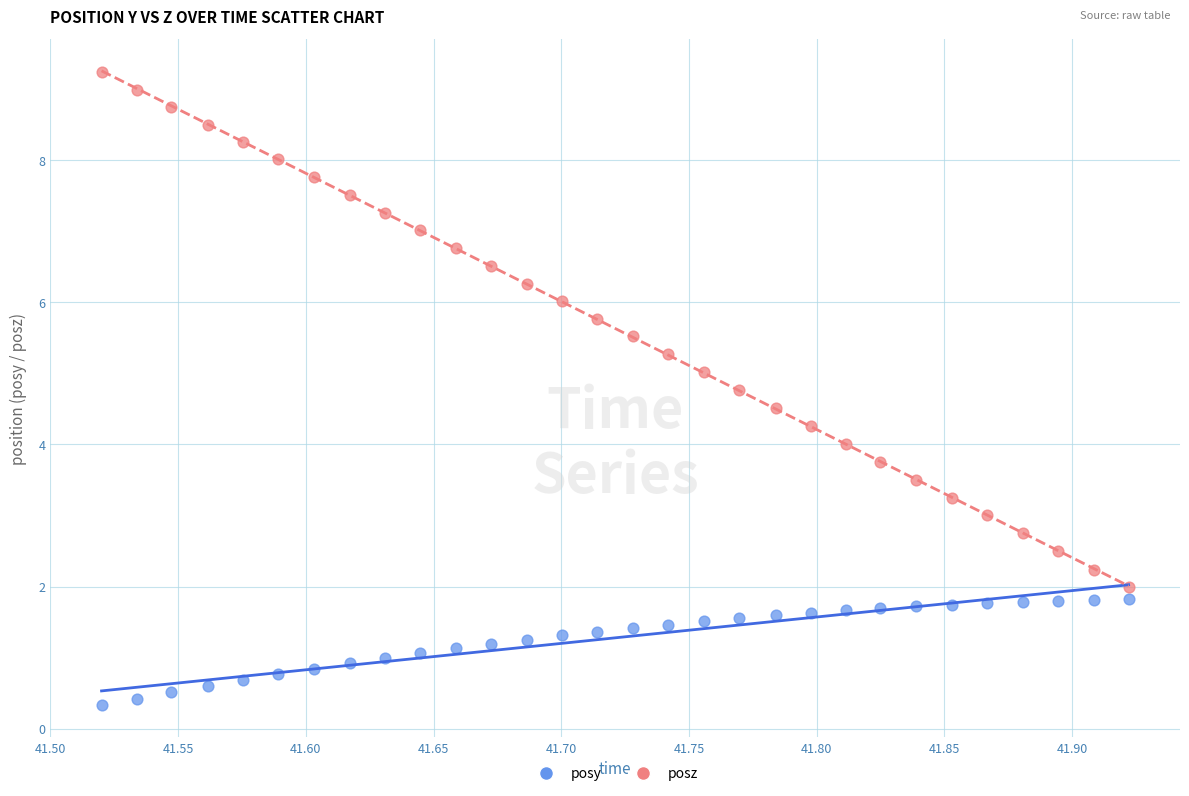

Which series has the largest Y range (max minus min)?

posz